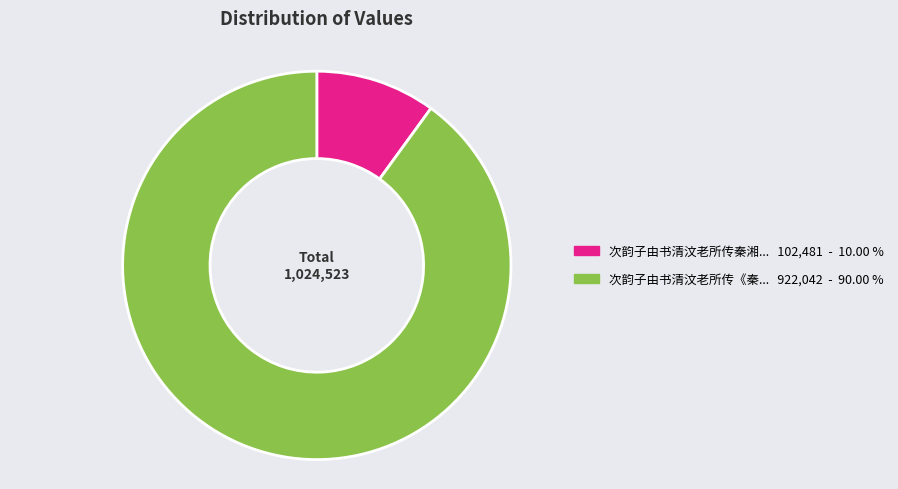

Rank the categories by value from highest to lowest.

次韵子由书清汶老所传《秦... 922,042 - 90.00 %, 次韵子由书清汶老所传秦湘... 102,481 - 10.00 %